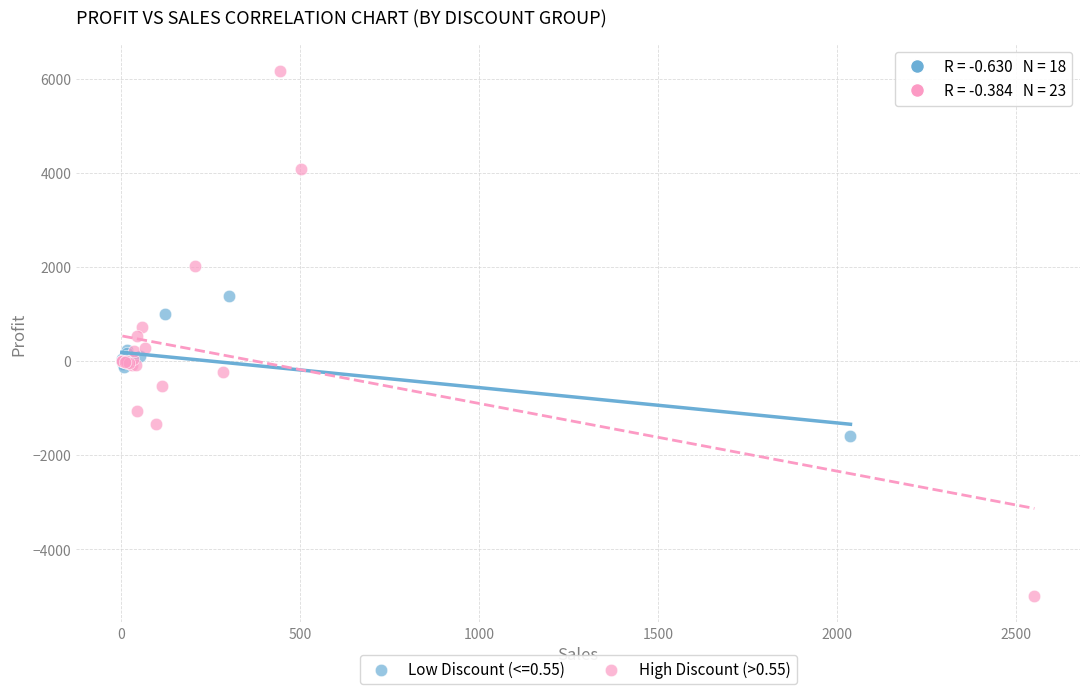

Which series reaches the minimum Y coordinate?

High Discount (>0.55)